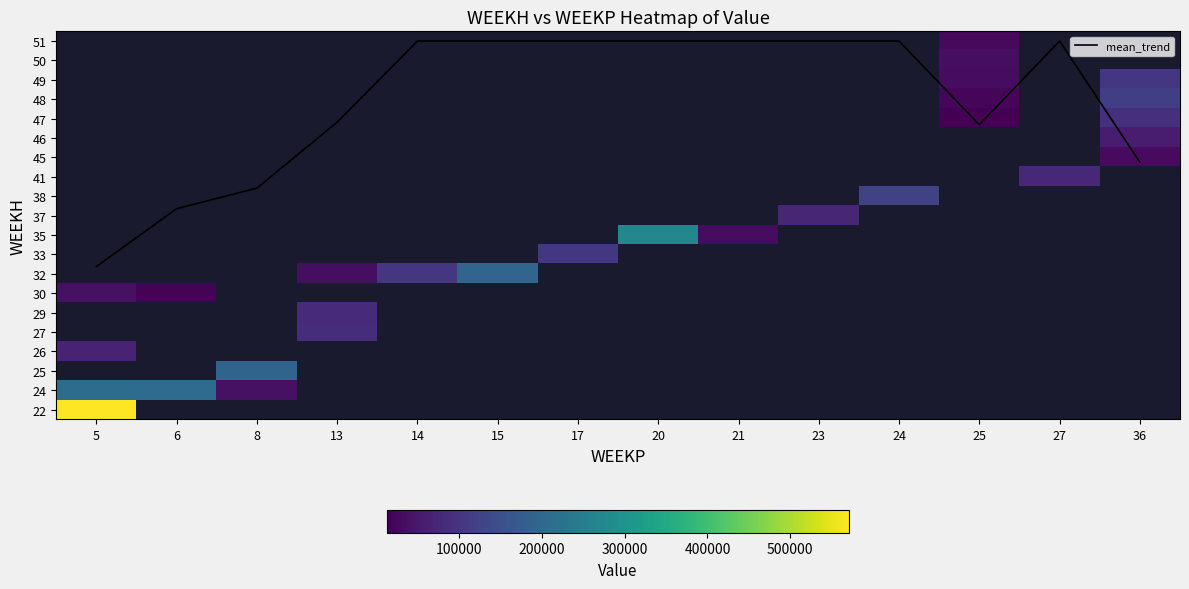

List the series in order of their peak value, lowest first.

mean_trend, 30, 26, 24, 22, 25, 27, 29, 32, 33, 35, 37, 38, 41, 45, 46, 47, 48, 49, 50, 51